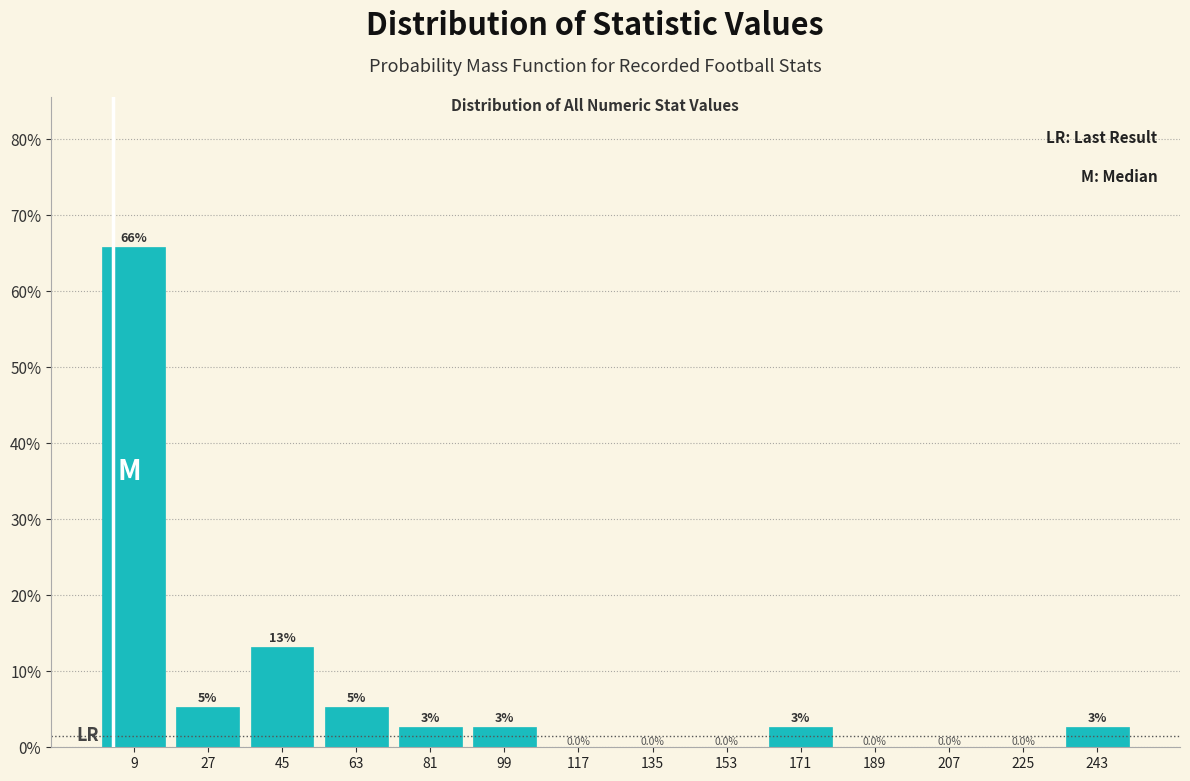

Which range on the x-axis has the tallest bar?

0 to 18